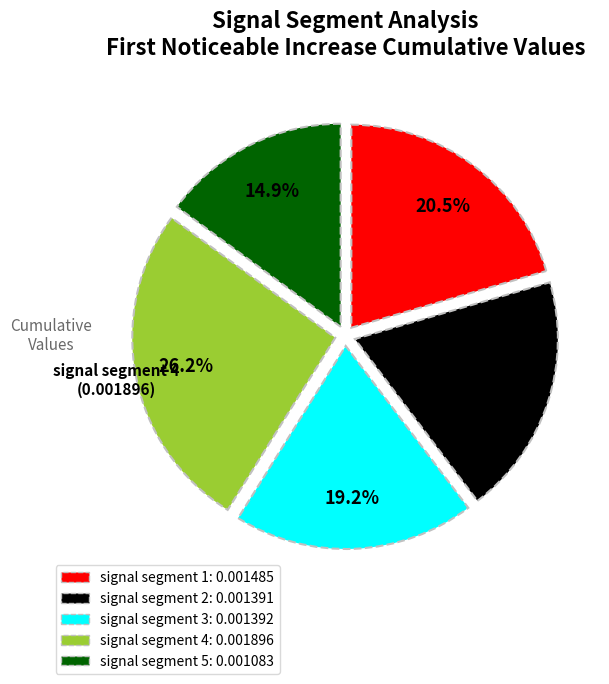

What percentage do signal segment 1 and signal segment 4 together represent?

46.7%